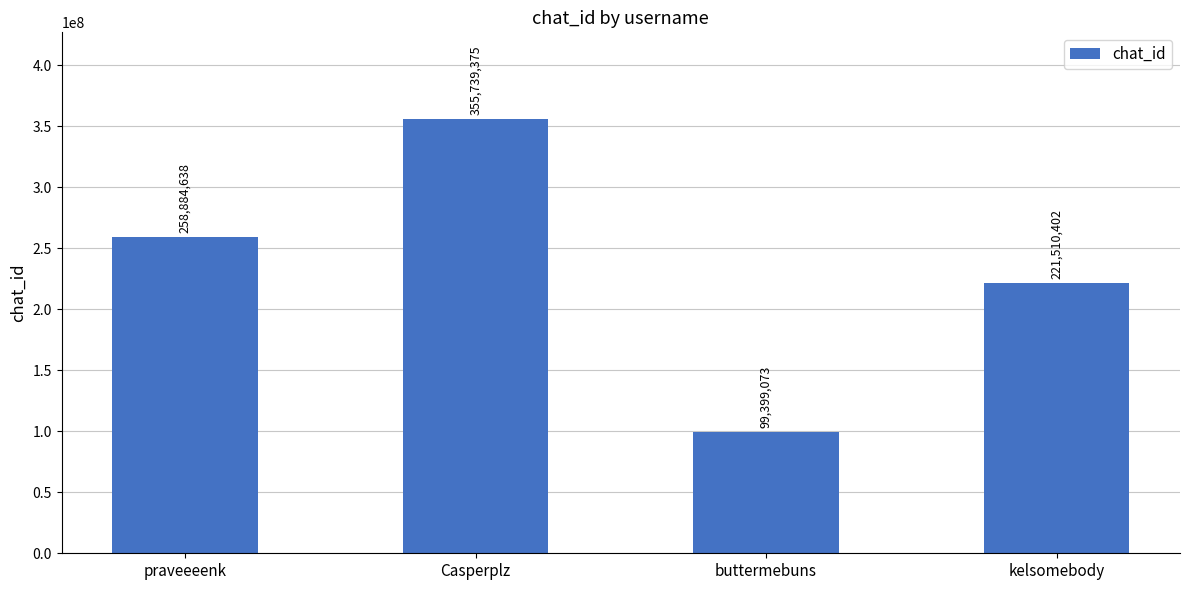

What is the greatest value displayed?

355739375